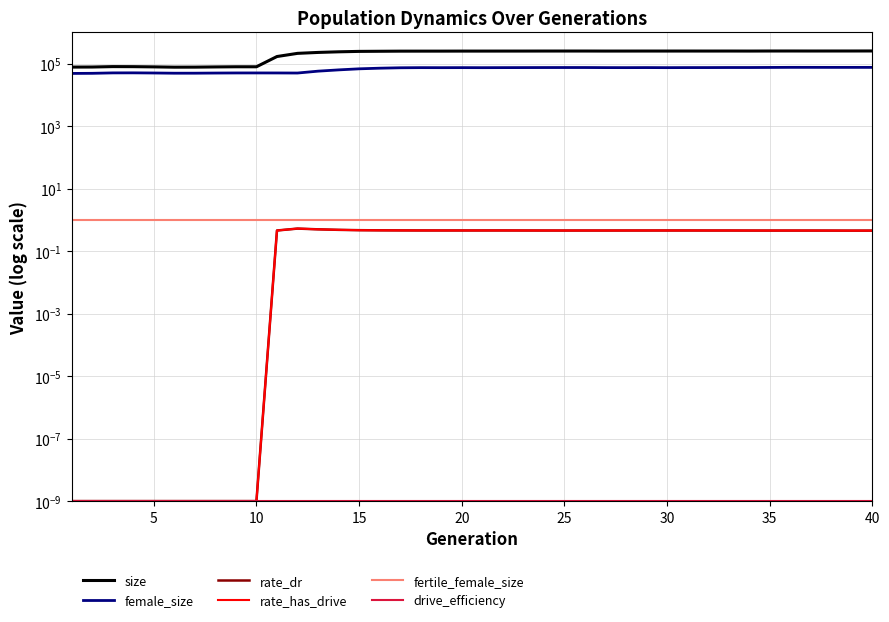

True or false: fertile_female_size and rate_dr cross at least once.

False